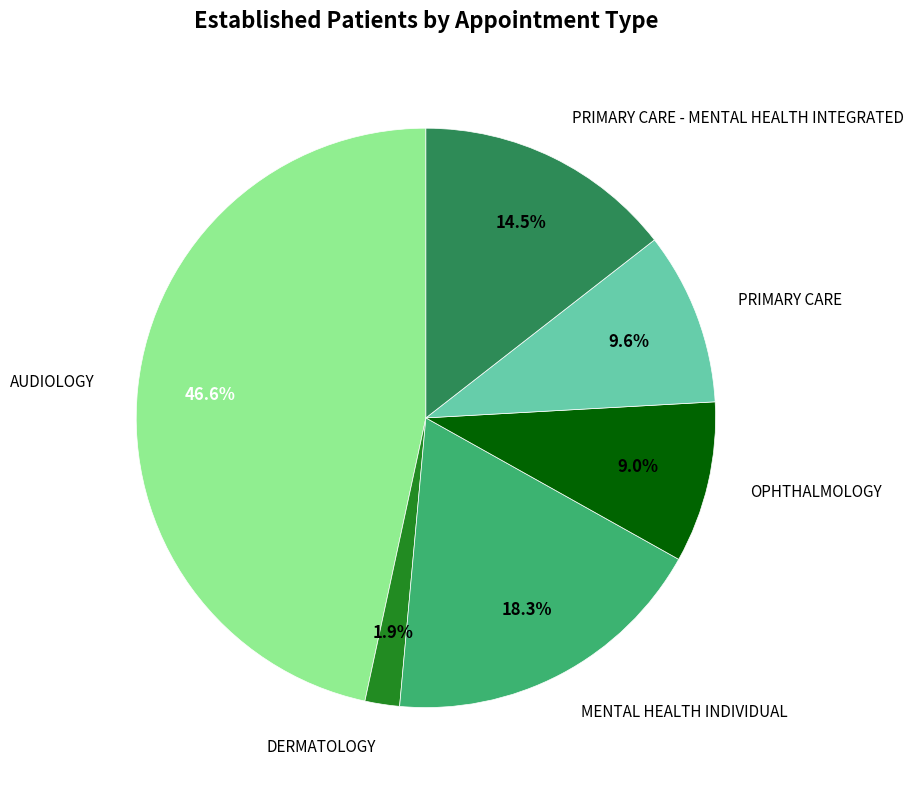

How many slices are in this pie chart?

6